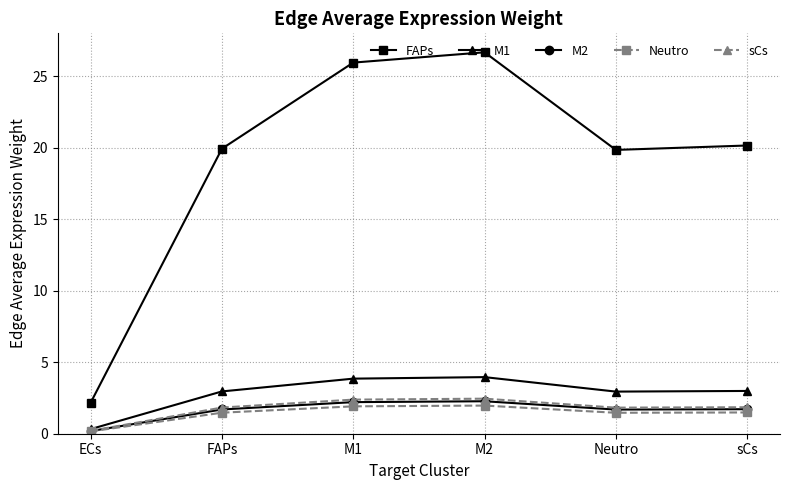

At which category does sCs reach its first local valley?

Neutro